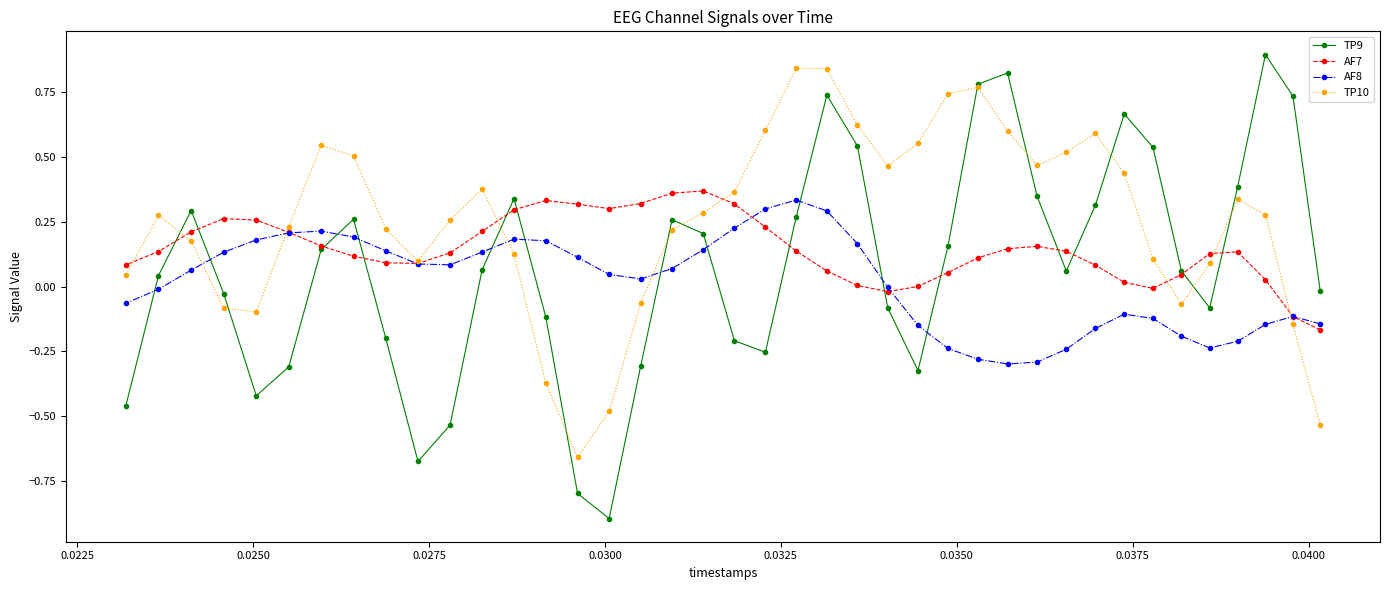

What is the greatest value displayed?

0.9